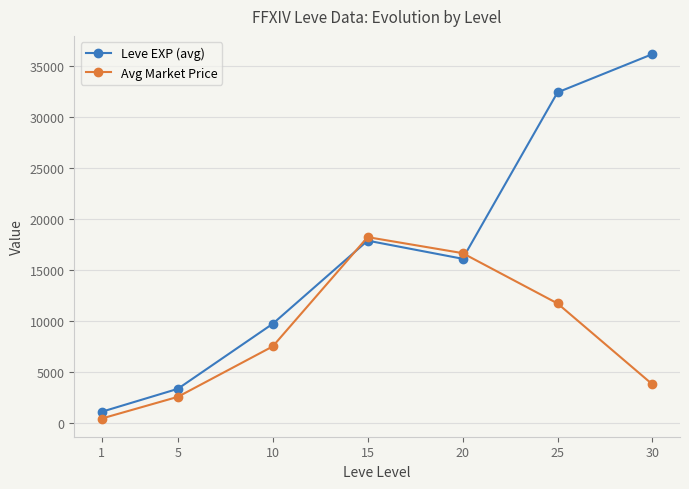

What are all the series names shown in the legend?

Leve EXP (avg), Avg Market Price